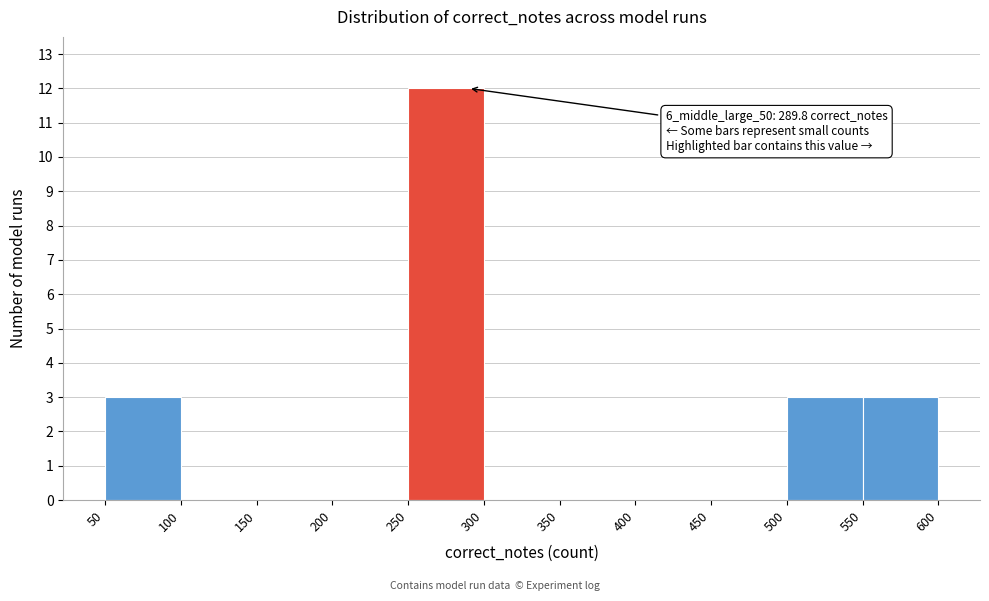

Over which range of the x-axis is the bar tallest?

250 to 300